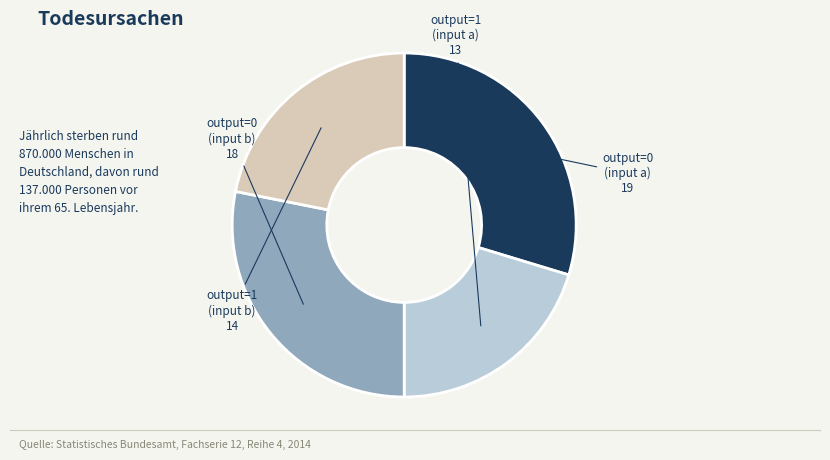

Is there a majority slice in this chart?

No